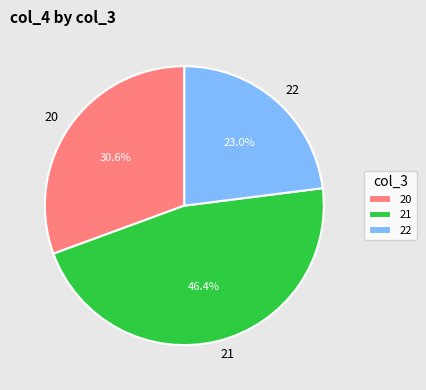

What is the ratio of the value at 22 to the value at 21?

0.5